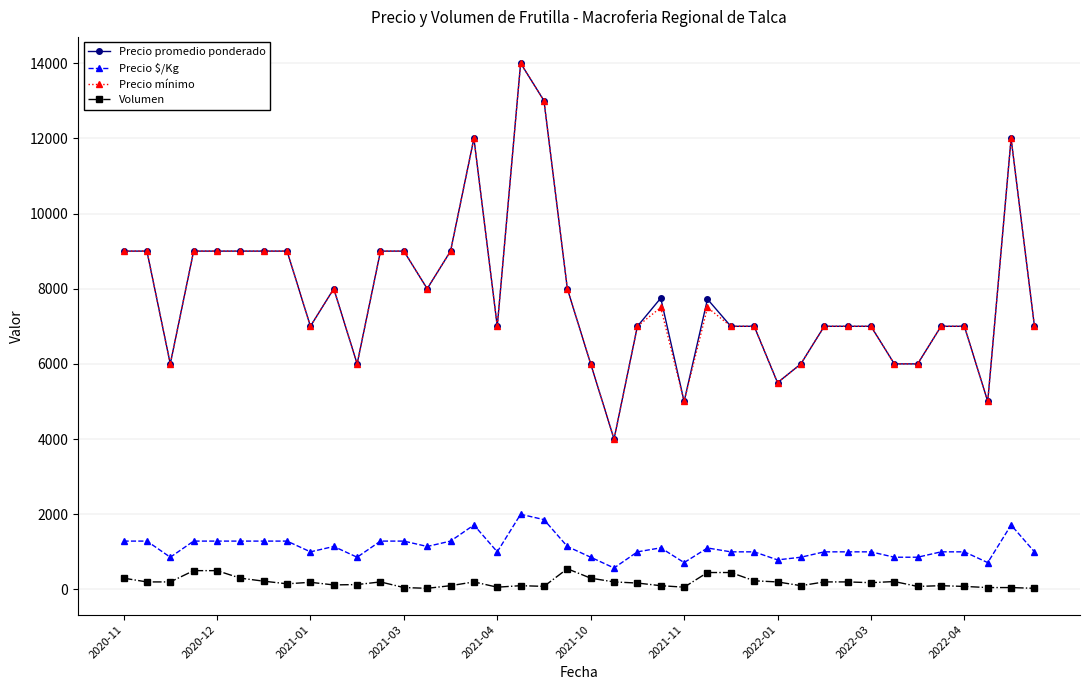

At how many categories does at least one series exceed 10629?

4